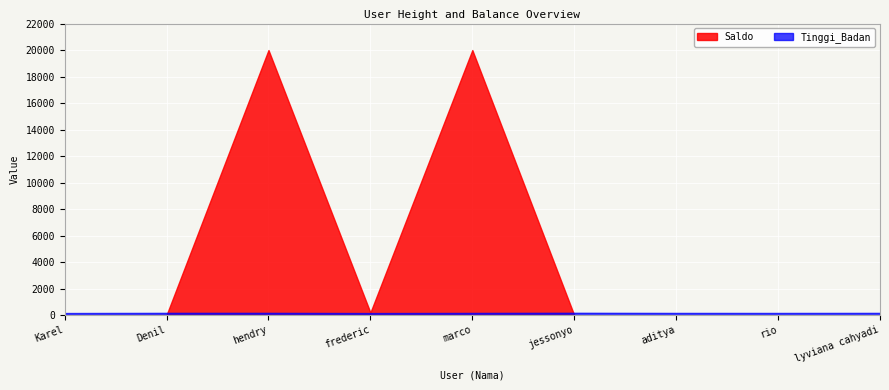

What is the total value across all series at frederic?

360.0